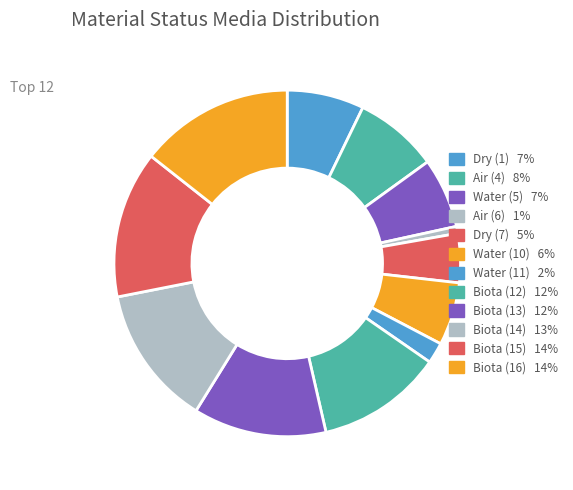

True or false: Dry (7) accounts for 5% of the total.

True